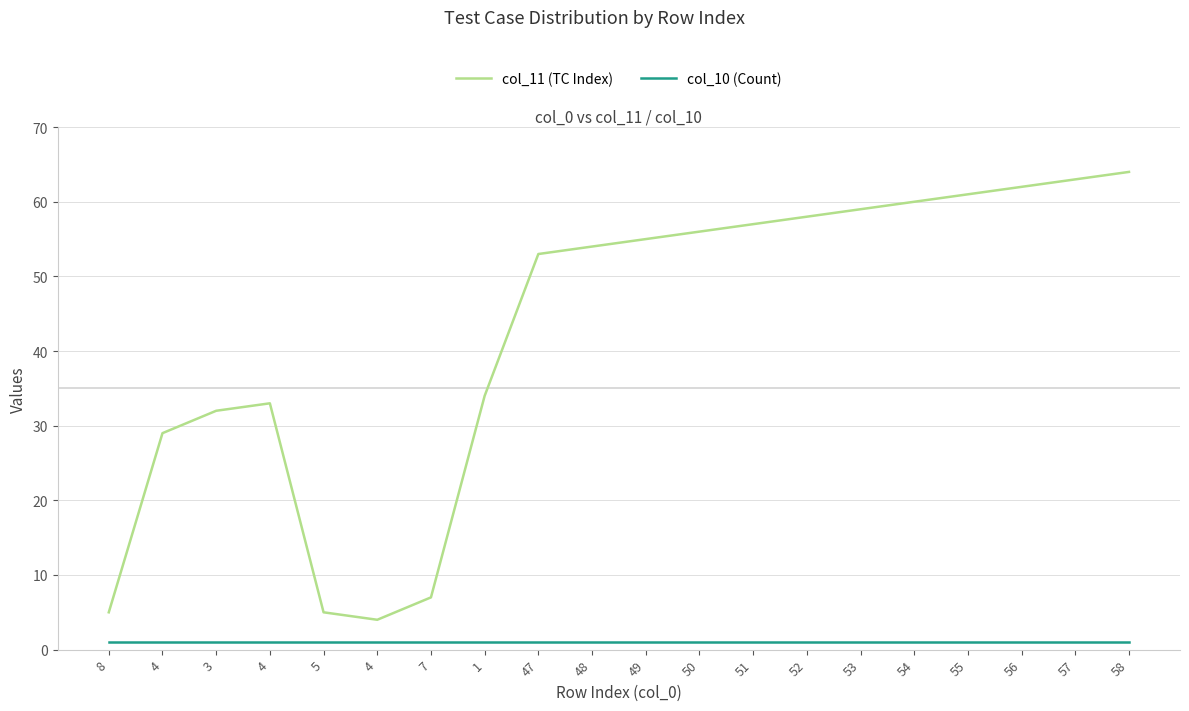

List the labels in order of col_10 (Count) value, smallest first.

8, 4, 3, 4, 5, 4, 7, 1, 47, 48, 49, 50, 51, 52, 53, 54, 55, 56, 57, 58